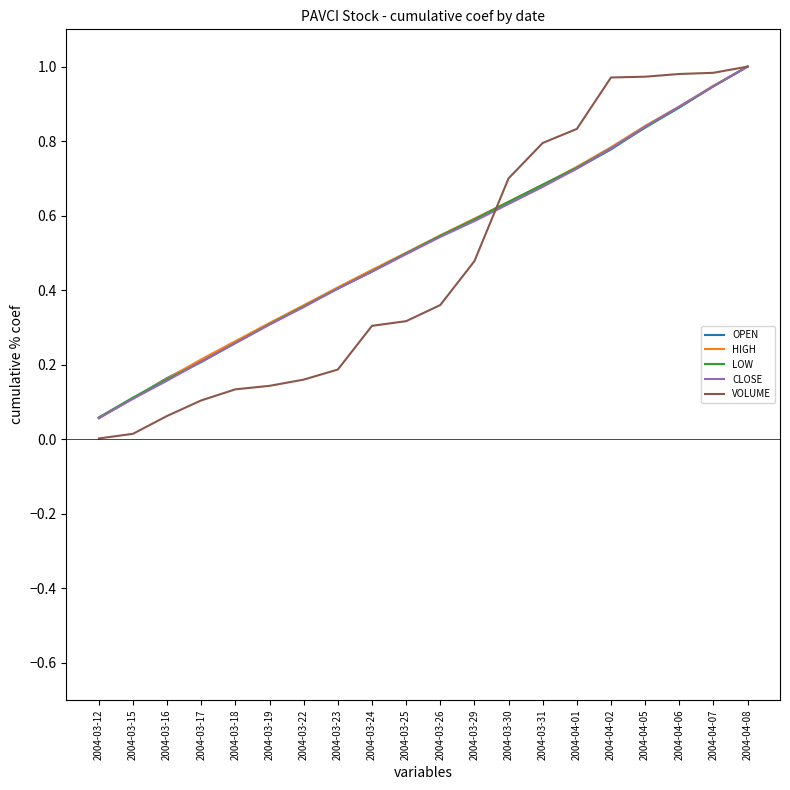

At which category is the sum across all series the highest?

2004-04-08